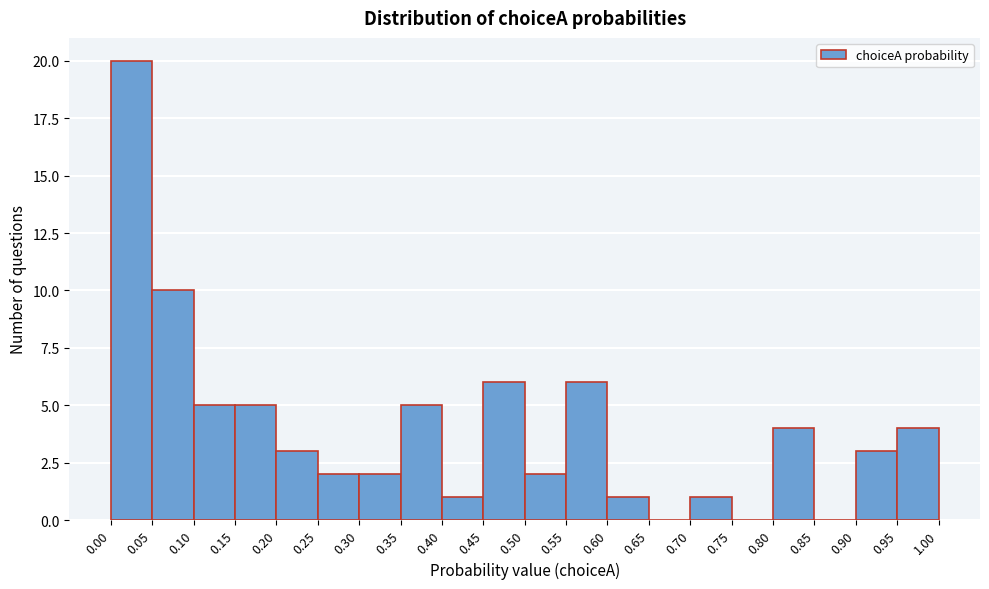

Over which range of the x-axis is the bar tallest?

0.00 to 0.05